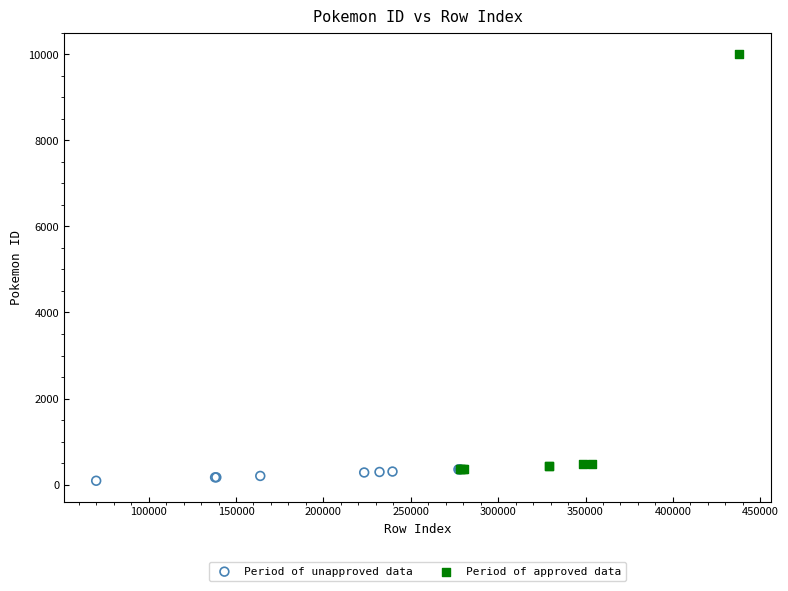

Which series contains the highest Y value?

Period of approved data